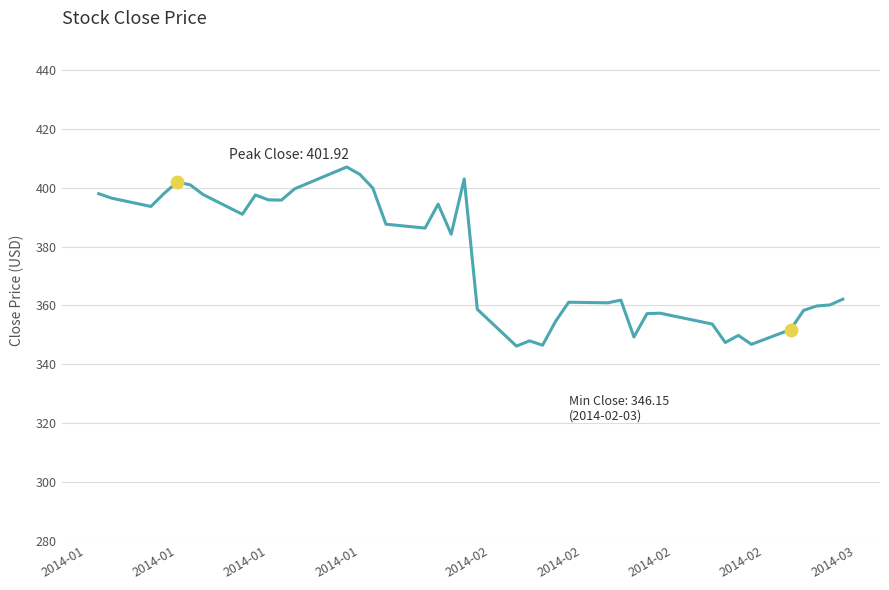

What is the greatest value displayed?

407.0